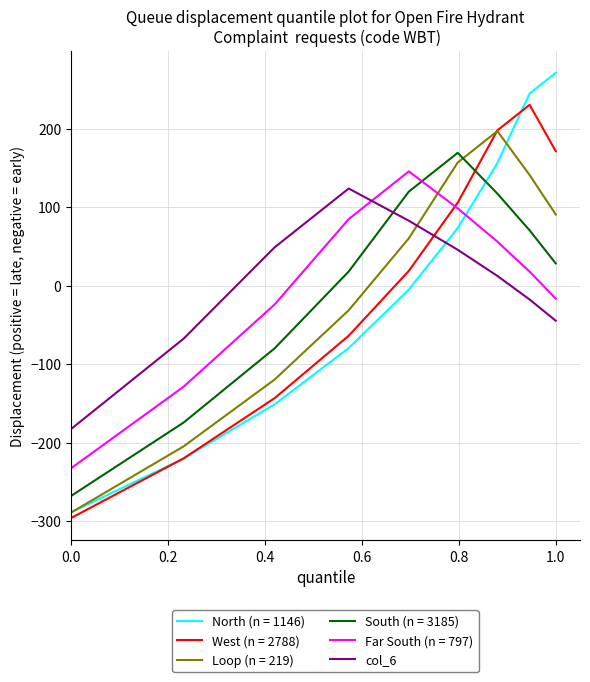

At which category does the data reach its first local peak?

1.0